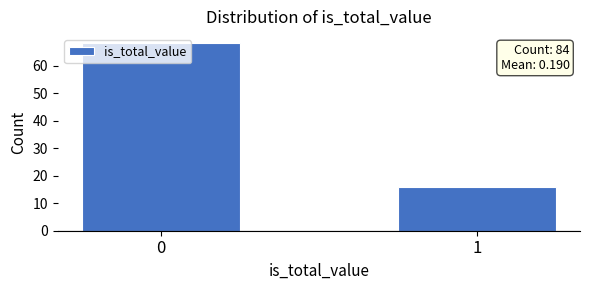

Rank the categories by value from highest to lowest.

0, 1